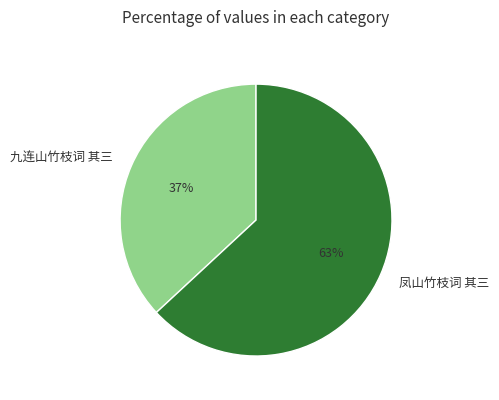

How many slices are in this pie chart?

2